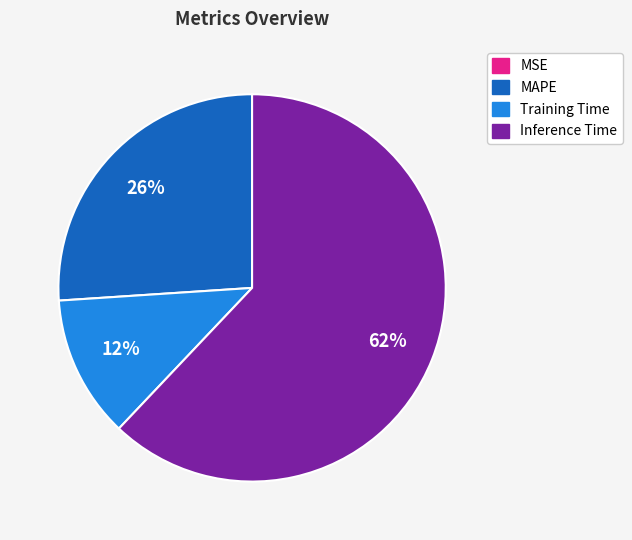

Does any single category account for the majority?

Yes